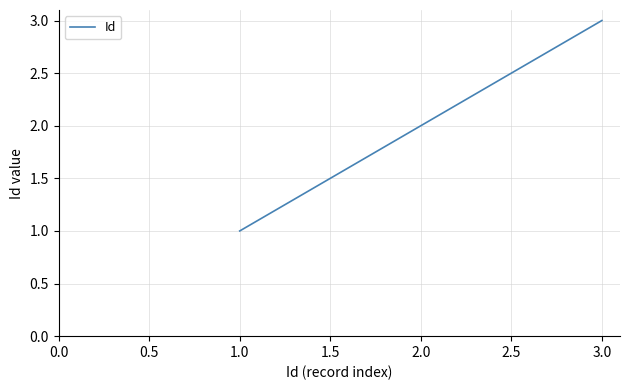

True or false: the data shows 1 at 1.0.

True